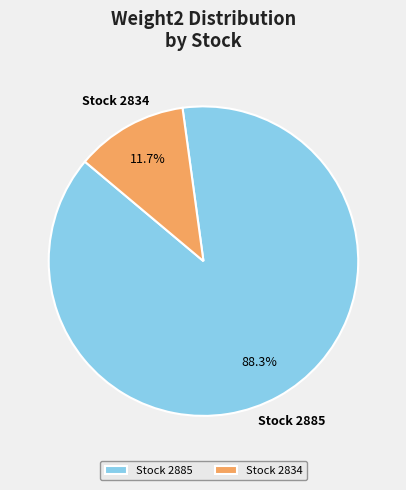

Which has a higher value, Stock 2885 or Stock 2834?

Stock 2885